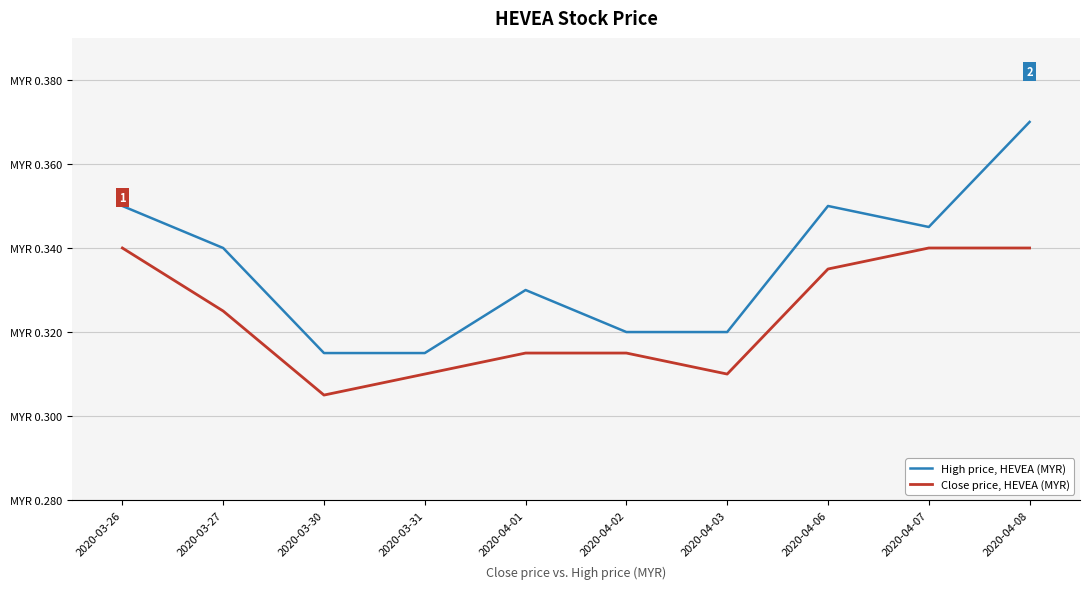

Which category has the highest value across all series?

2020-04-08